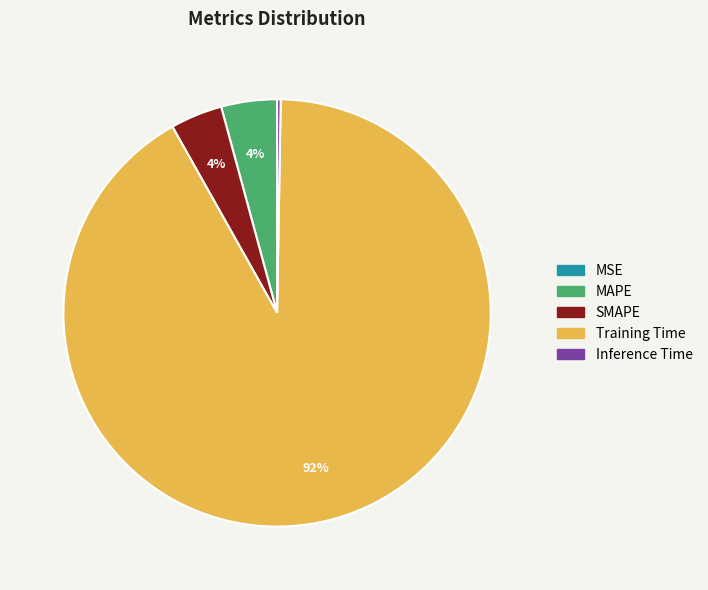

Does Training Time account for over 50% of the chart?

Yes